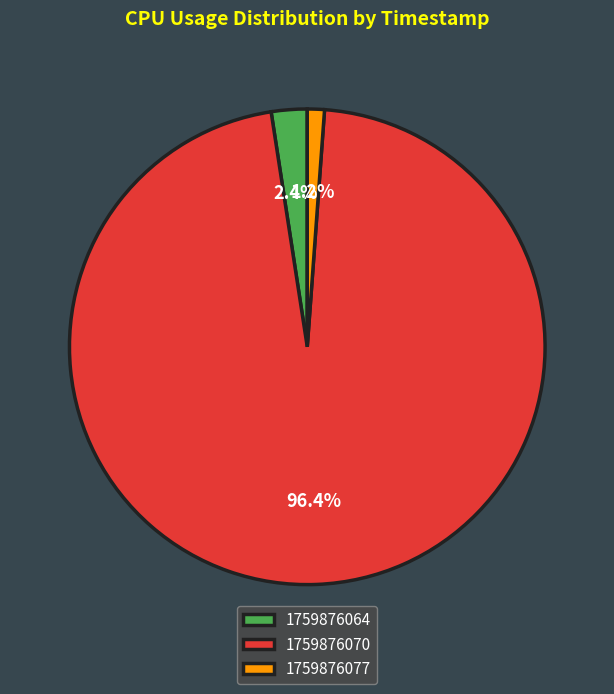

Which slice is the smallest?

1759876077